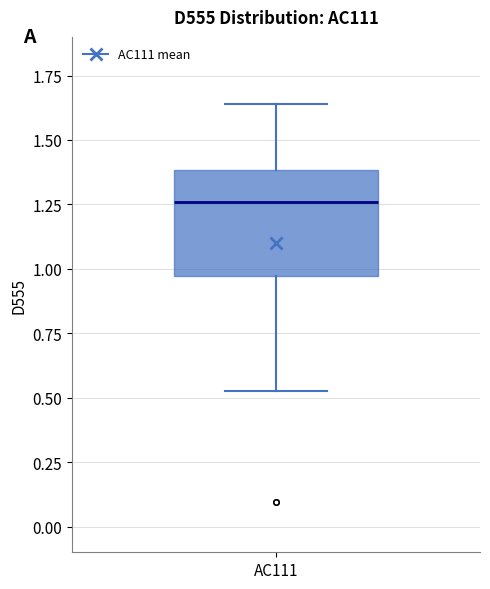

Transcribe this box plot: give where the median line is, the range the box spans, and where the two whiskers end, as read against the y-axis. The values are not printed on the chart, so give them approximately, as read against the axis.

median 1.25, box 0.95 to 1.40, whiskers 0.55 to 1.65